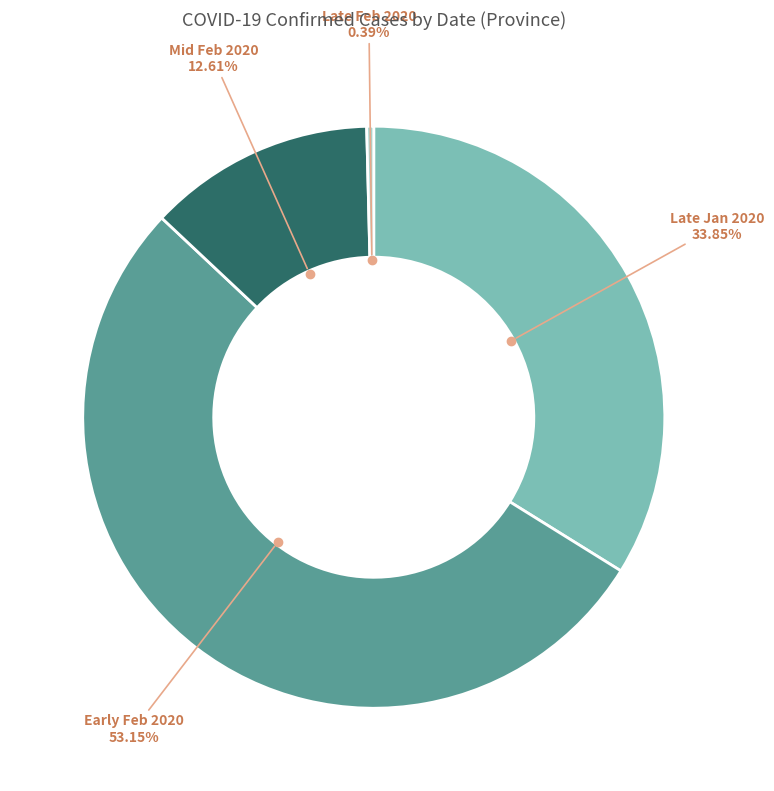

Is there any slice that represents more than half of the pie?

Yes